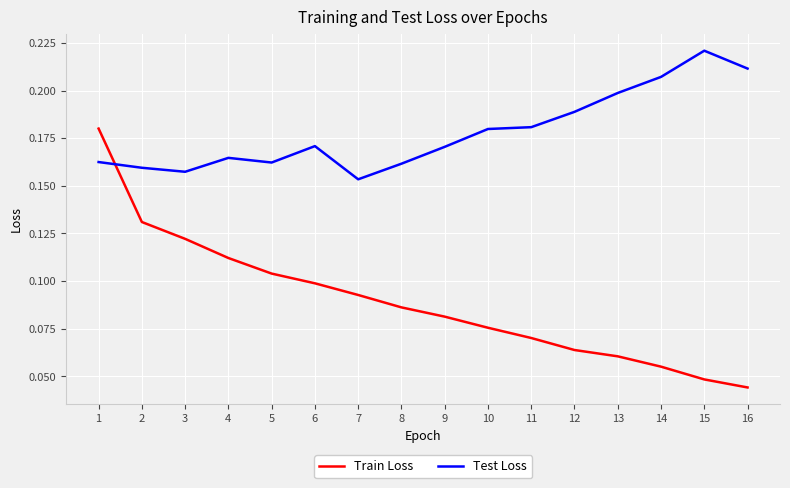

Which category has the highest value across all series?

15